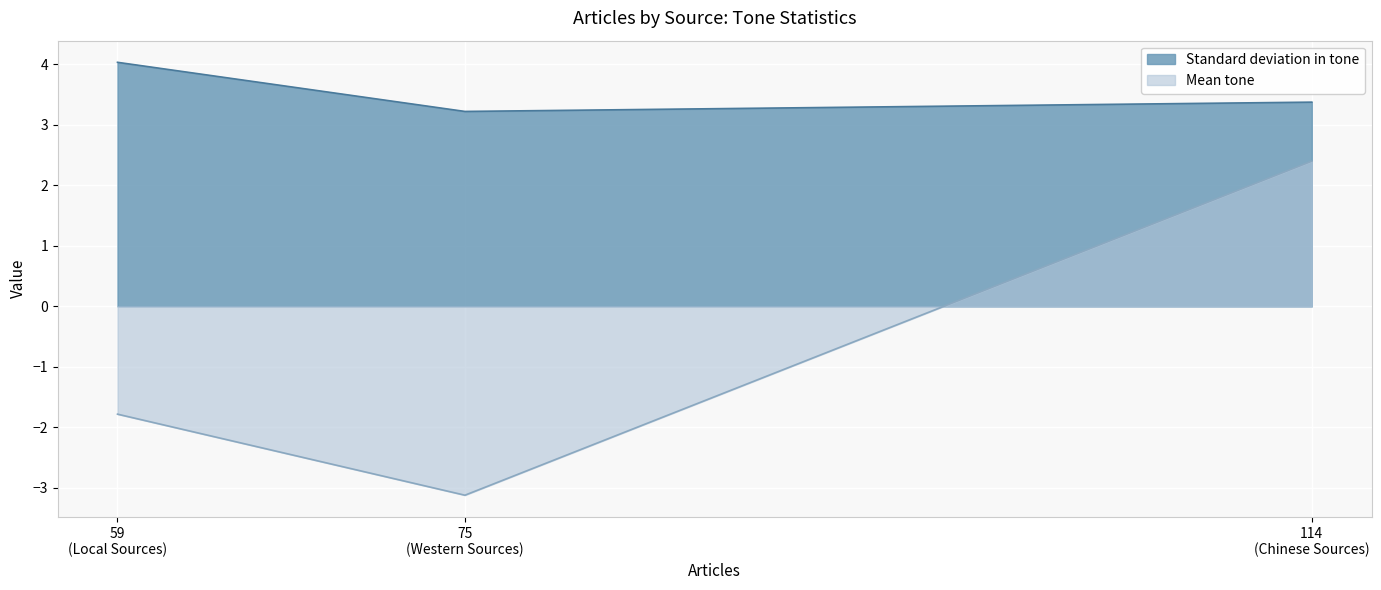

Which series has the largest total across all categories?

Standard deviation in tone